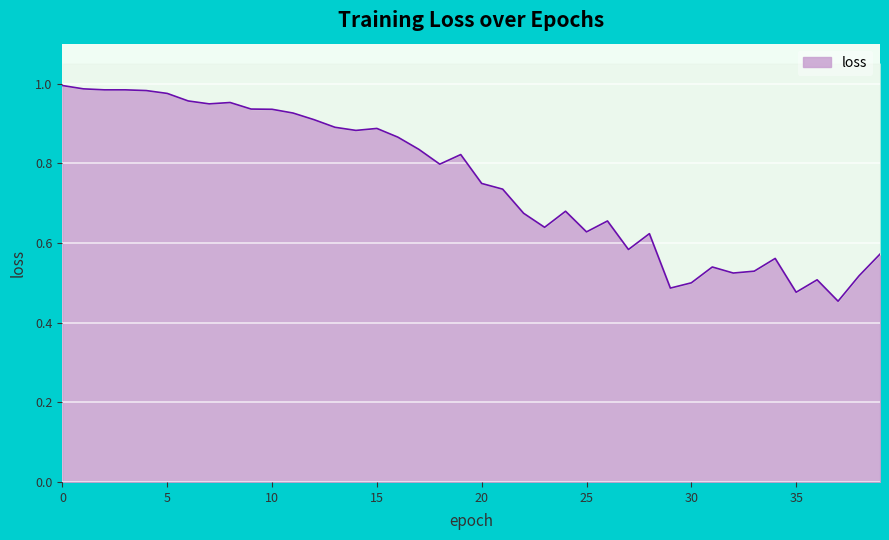

What is the value of the 1st point from the left?

1.0